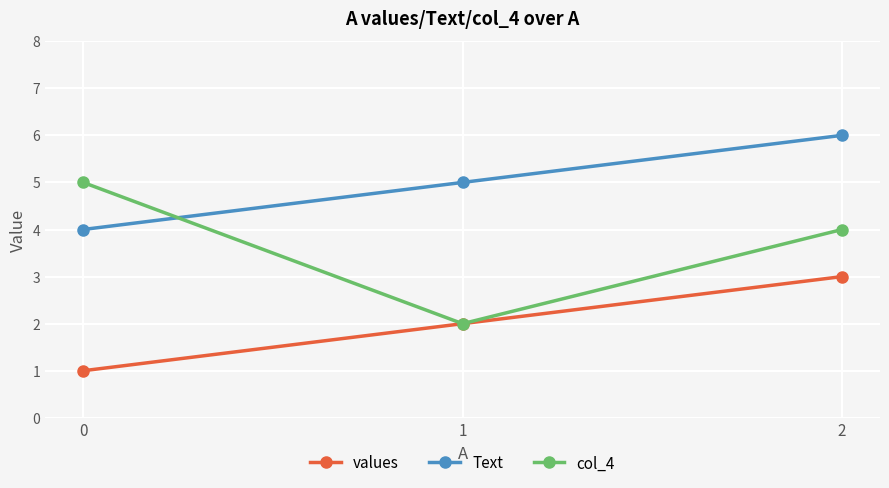

Rank the categories by Text value from lowest to highest.

0, 1, 2